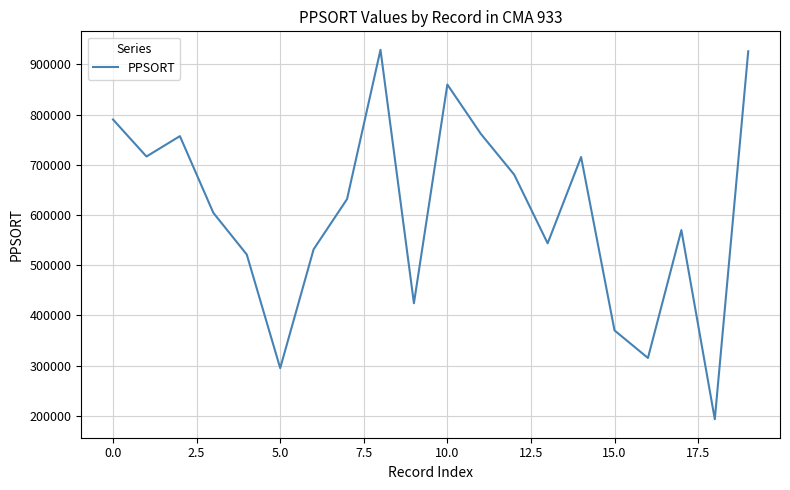

What is the difference between the maximum and minimum values?

735739